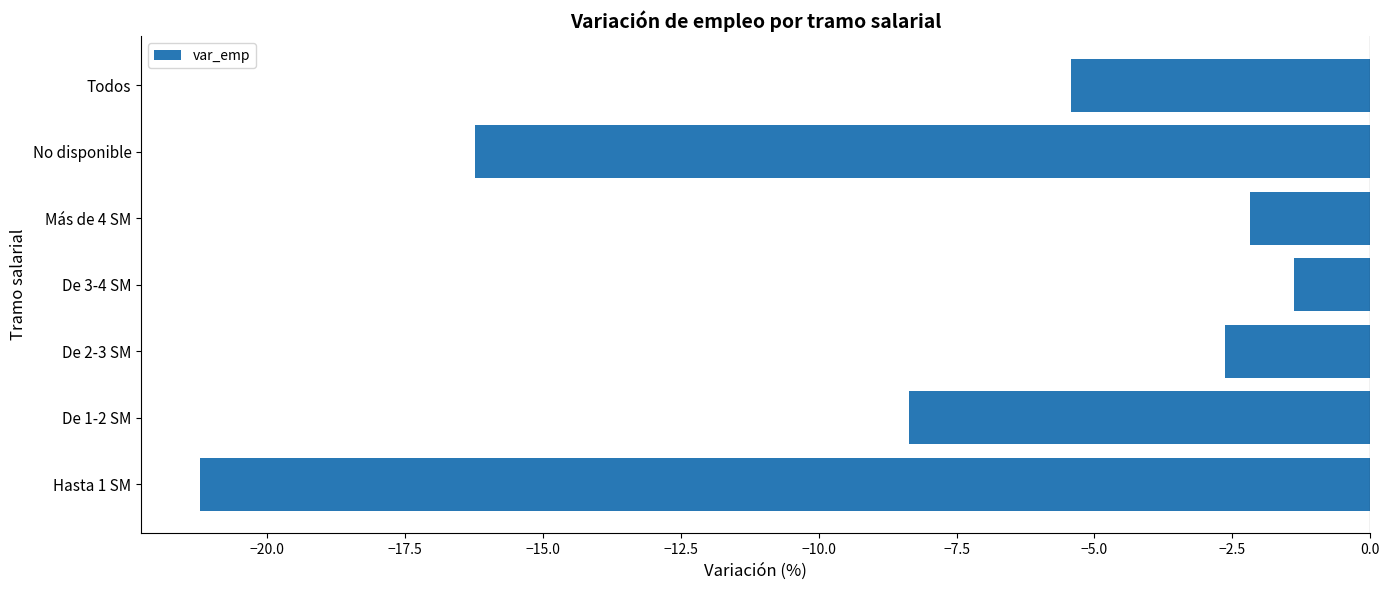

What is the difference between the values at Todos and Hasta 1 SM?

15.8